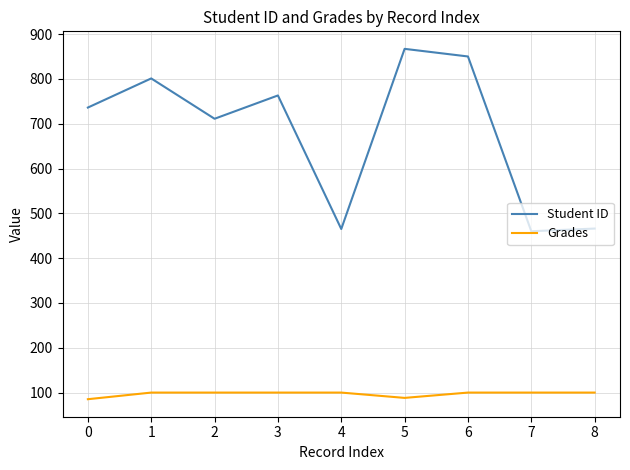

True or false: Student ID and Grades cross at least once.

False